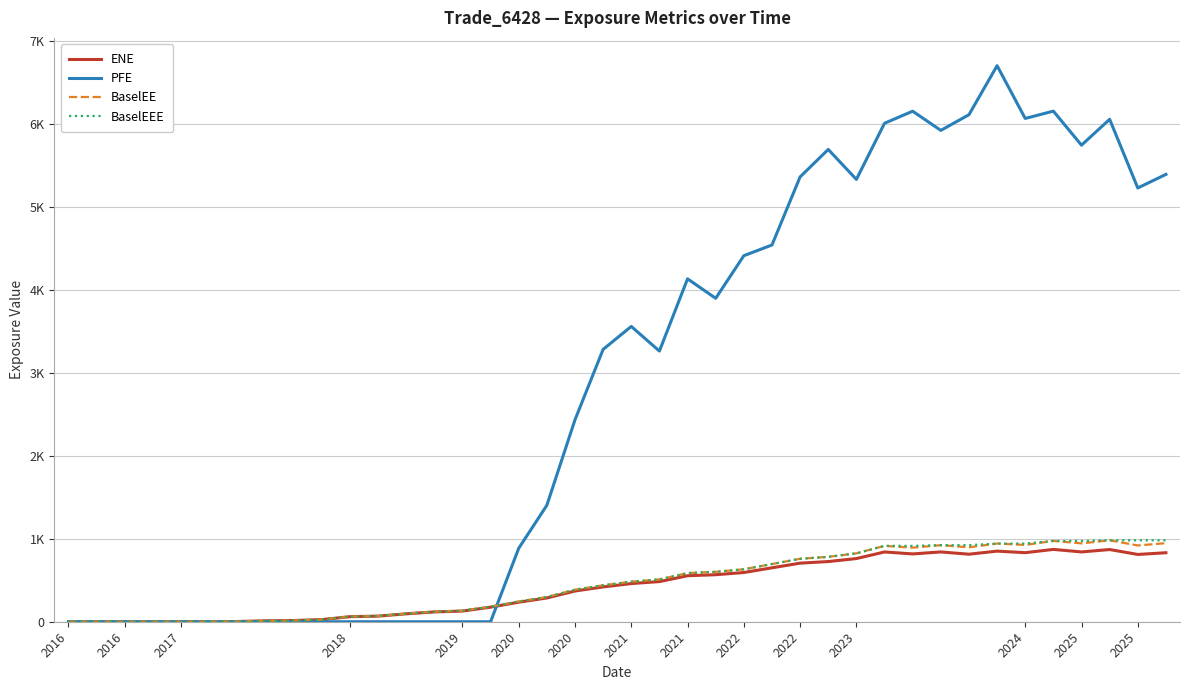

True or false: PFE has more than 2 points higher than both neighbors.

True